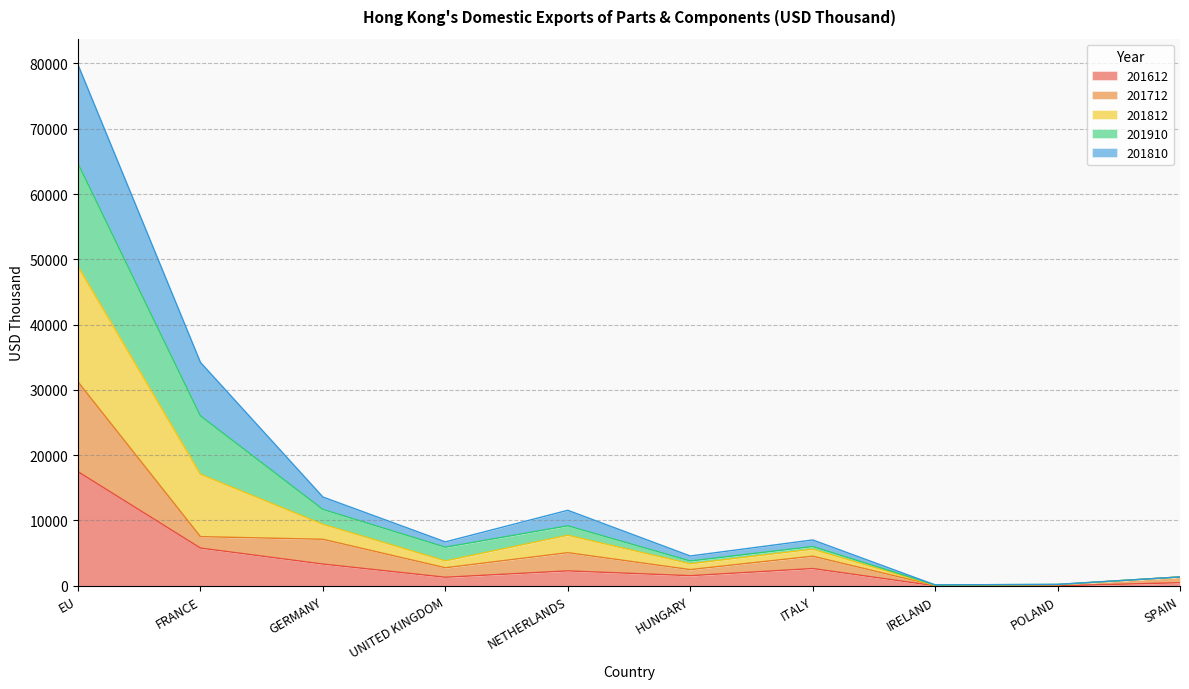

What is the total value across all series at EU?

79795.5